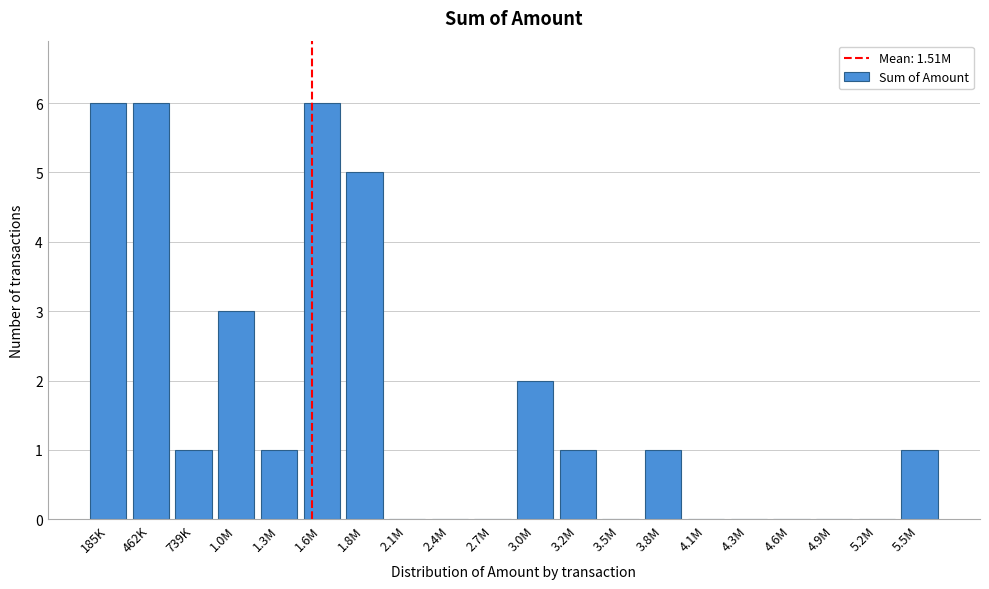

Reading right to left, extract all data points from this chart.

5.5M=1	5.2M=0	4.9M=0	4.6M=0	4.3M=0	4.1M=0	3.8M=1	3.5M=0	3.2M=1	3.0M=2	2.7M=0	2.4M=0	2.1M=0	1.8M=5	1.6M=6	1.3M=1	1.0M=3	739K=1	462K=6	185K=6